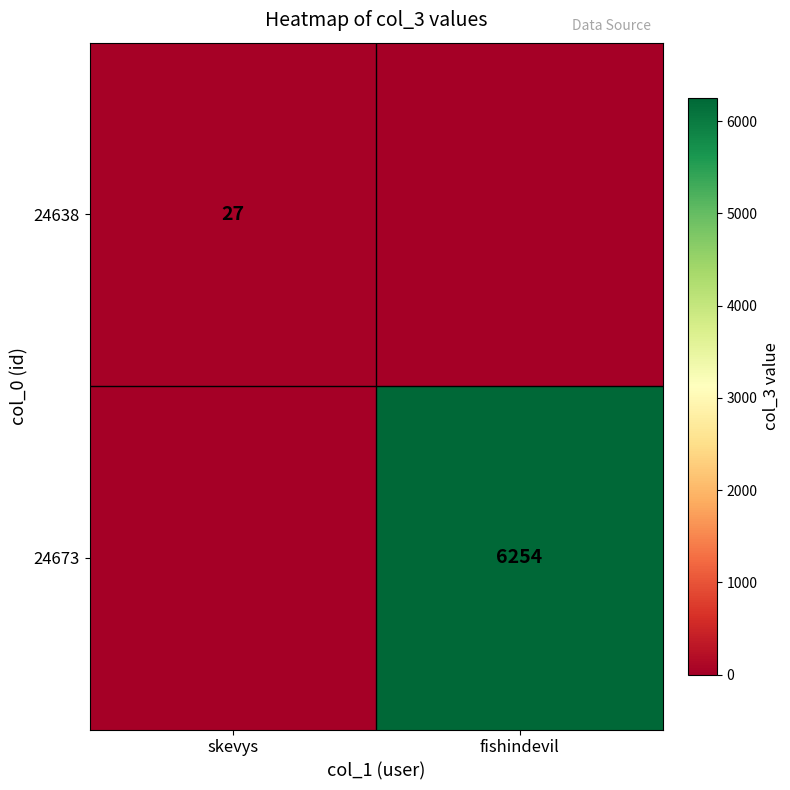

True or false: 24638 has a value of 38 at skevys.

False